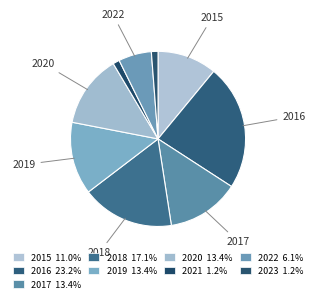

Which slice is the smallest?

2021